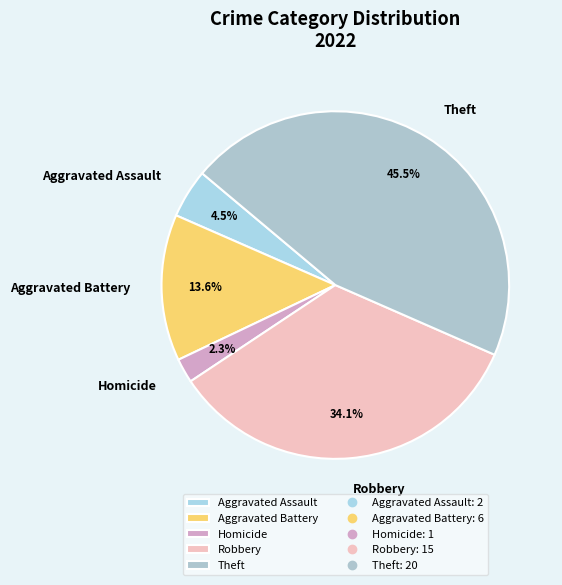

Which slice is the smallest?

Homicide